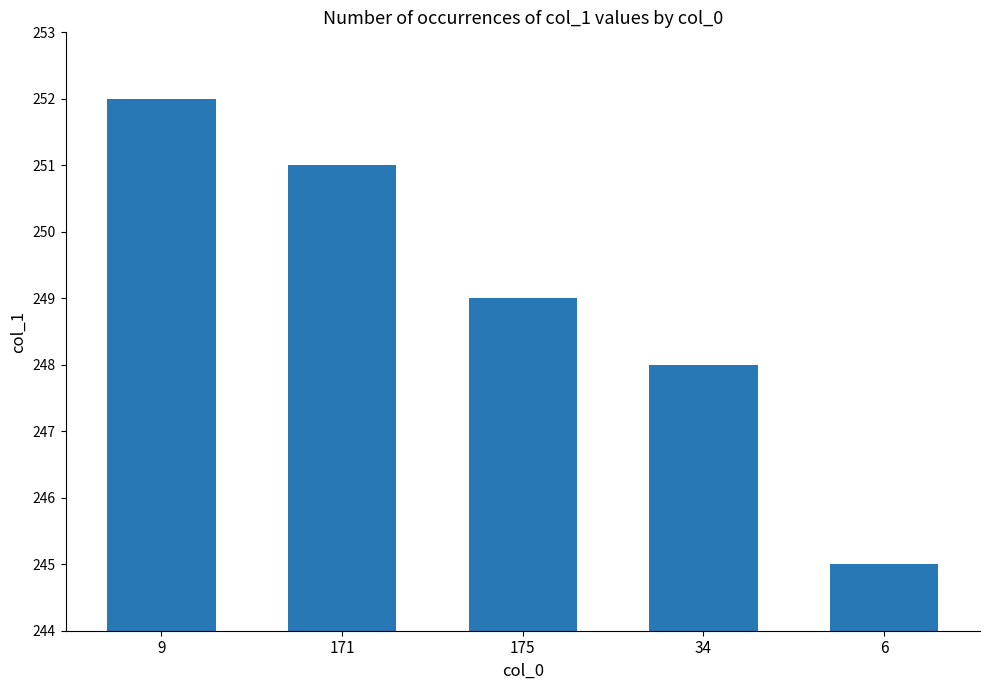

How many data points does each series have?

5